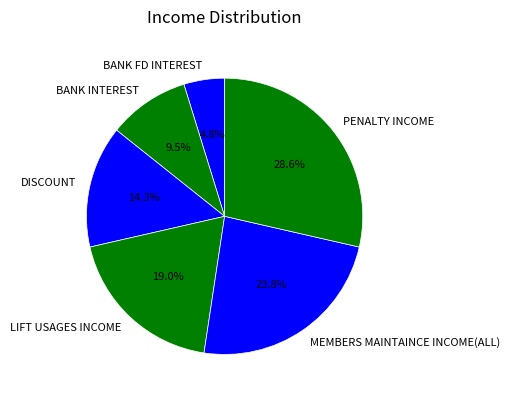

Combined, what portion of the pie is MEMBERS MAINTAINCE INCOME(ALL) and DISCOUNT?

38.1%